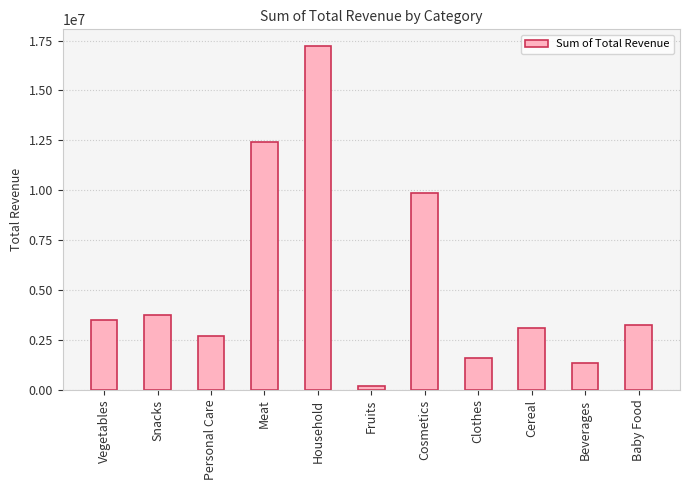

True or false: the data shows 3091259.6 at Cereal.

True